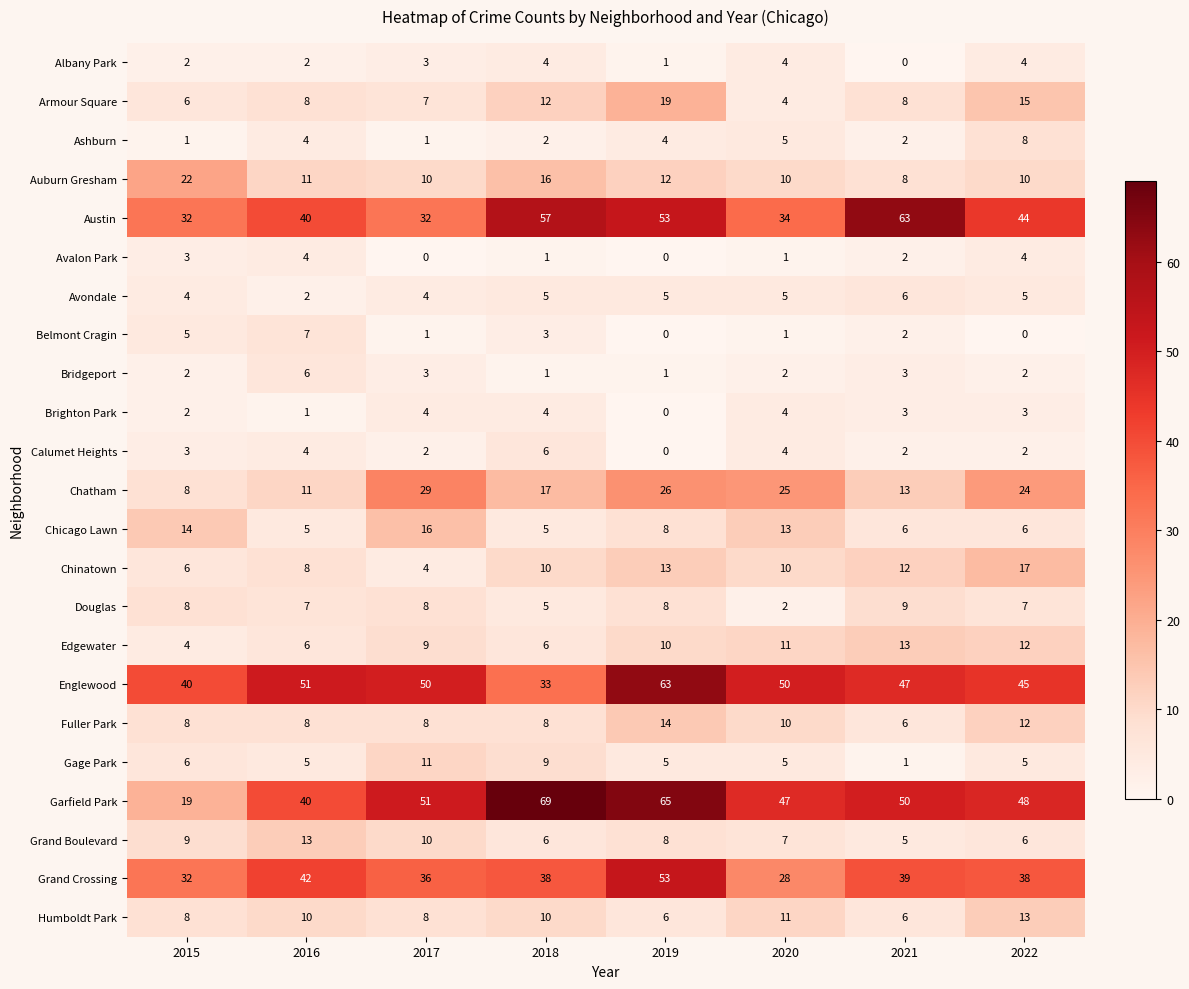

What is the sum of all Avalon Park values?

15